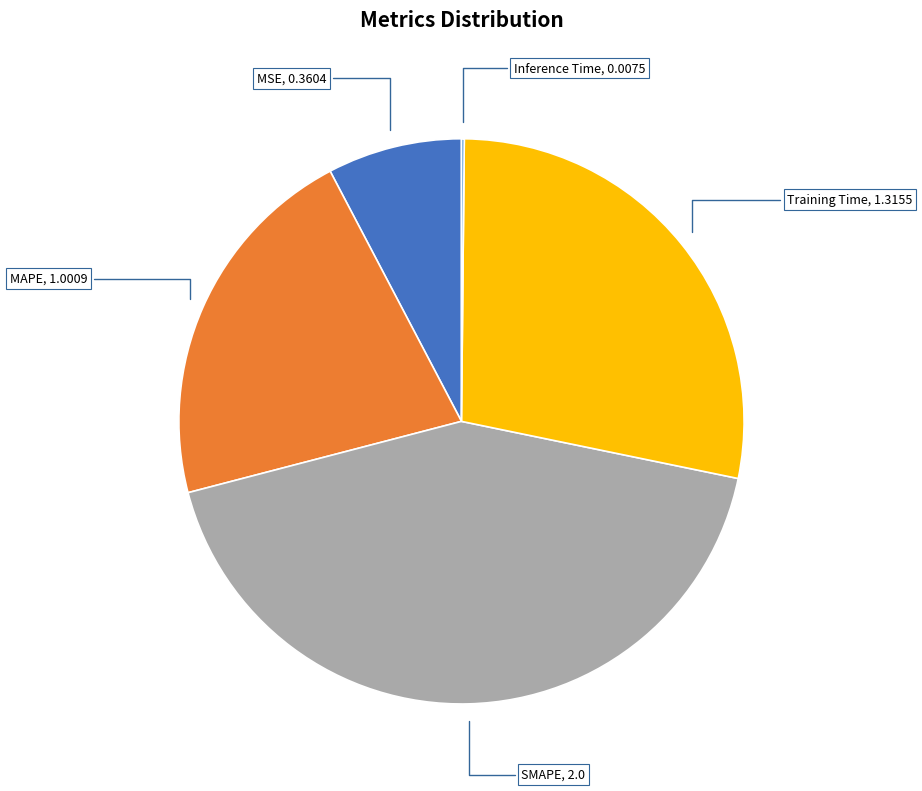

Does any single category account for the majority?

No